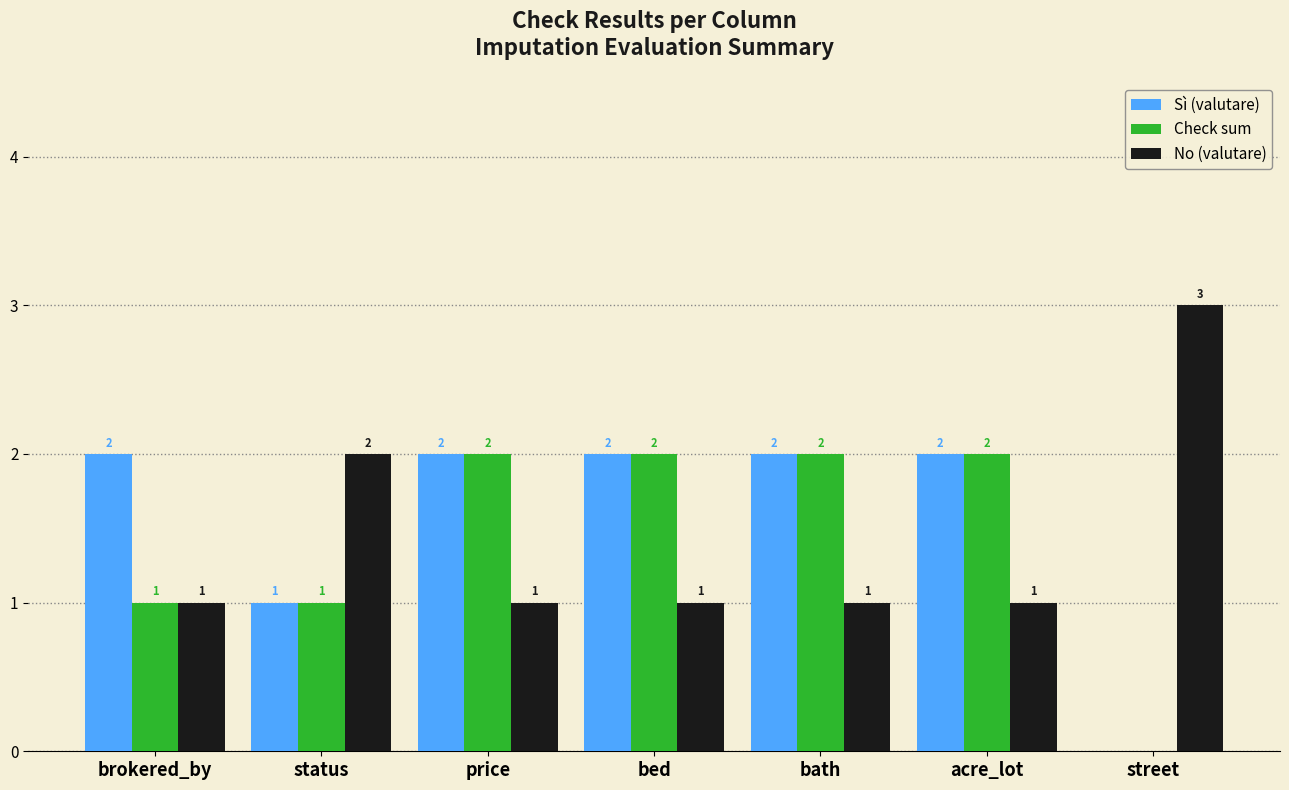

What is the sum of the Sì (valutare) values at acre_lot and brokered_by?

4